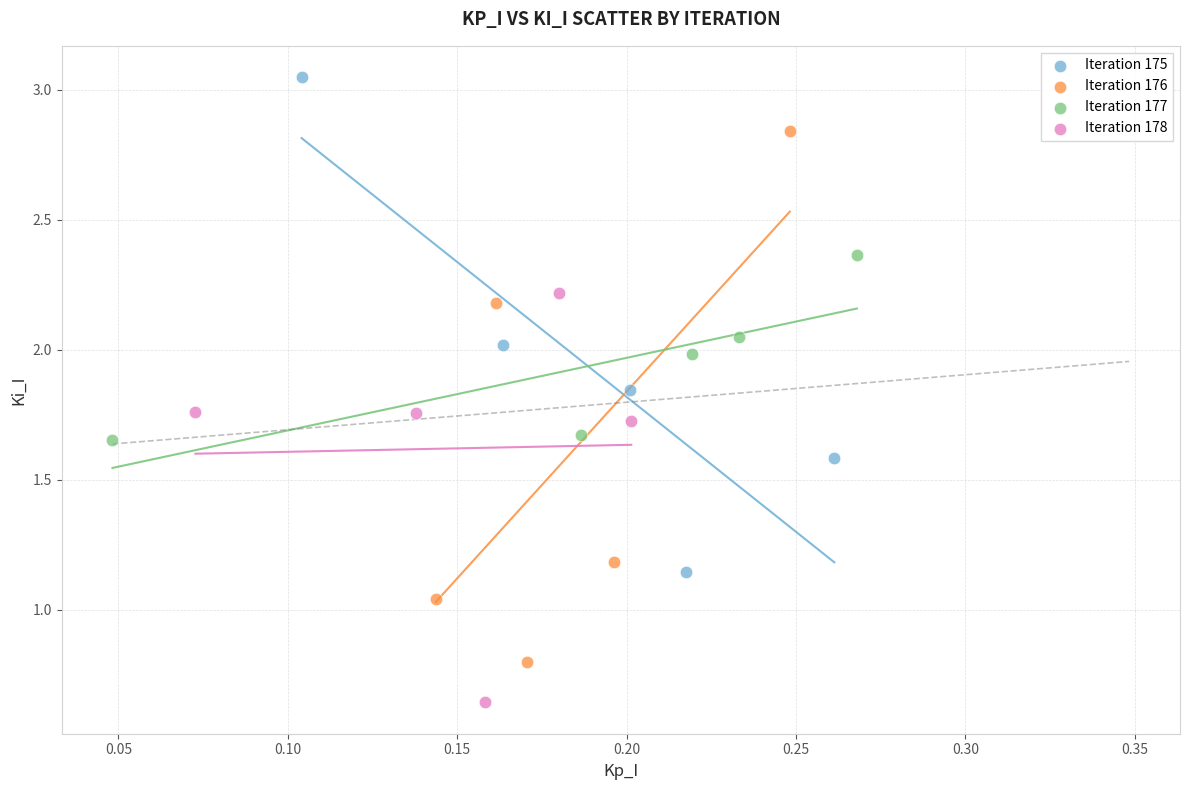

Which series reaches the minimum Y coordinate?

Iteration 178